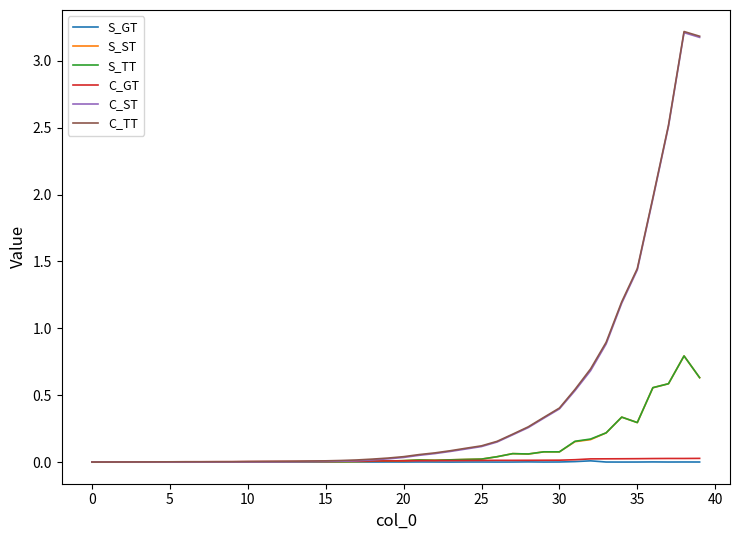

What is the sum of all C_ST values?

17.5